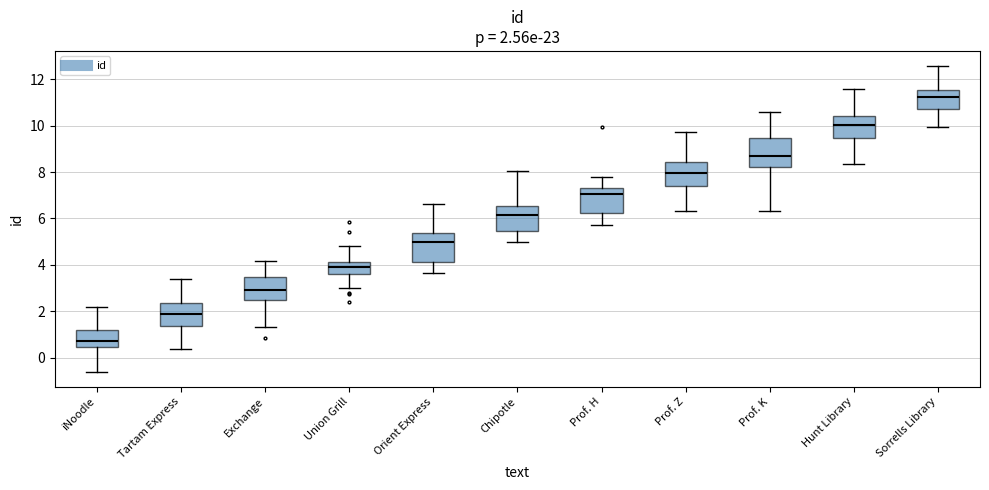

Which box's median line is the lowest?

iNoodle